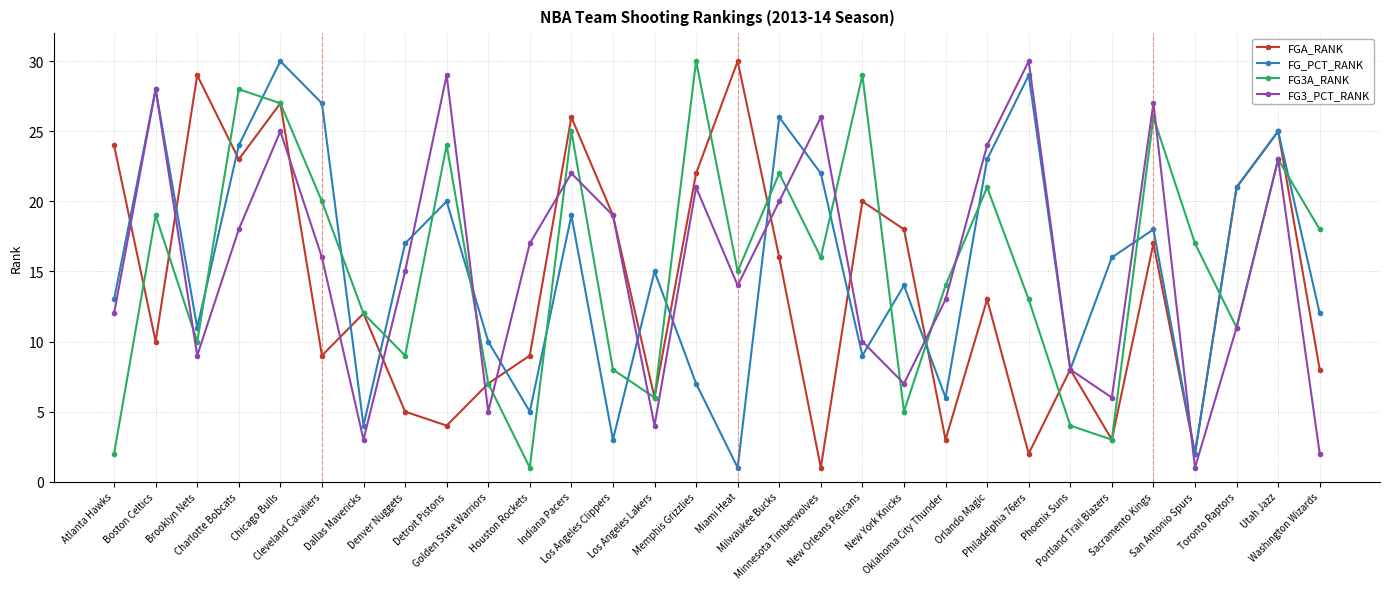

What is the difference between the highest and lowest values at Memphis Grizzlies?

23